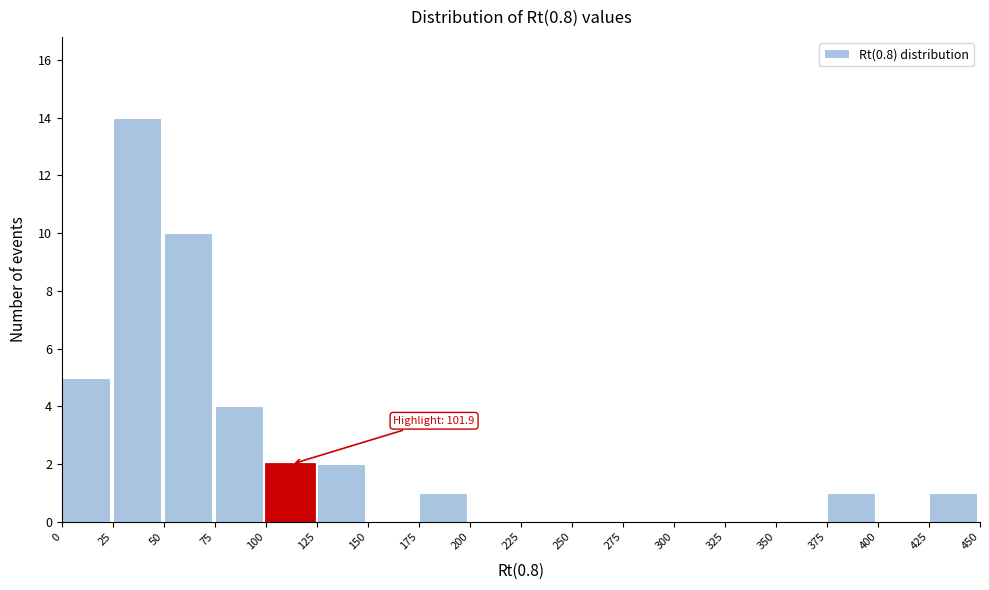

Which range on the x-axis has the tallest bar?

25 to 50